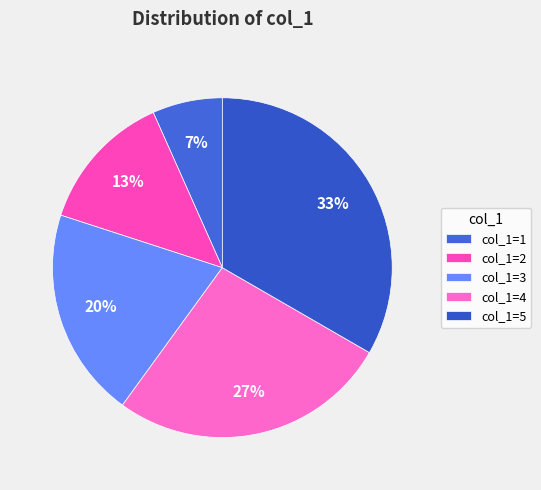

Count the number of slices in the pie.

5